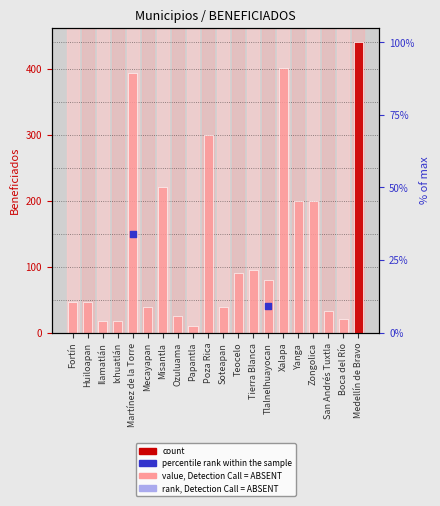

Which has a higher value, Boca del Río or Tlalnelhuayocan?

Tlalnelhuayocan